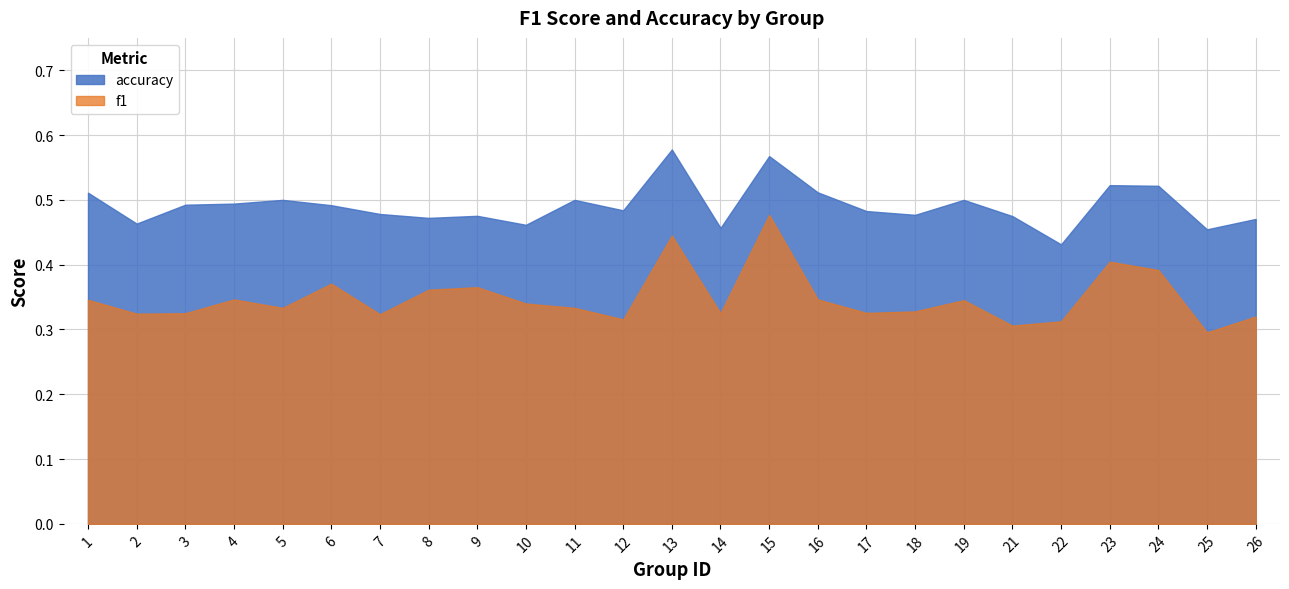

What are all the series names shown in the legend?

accuracy, f1